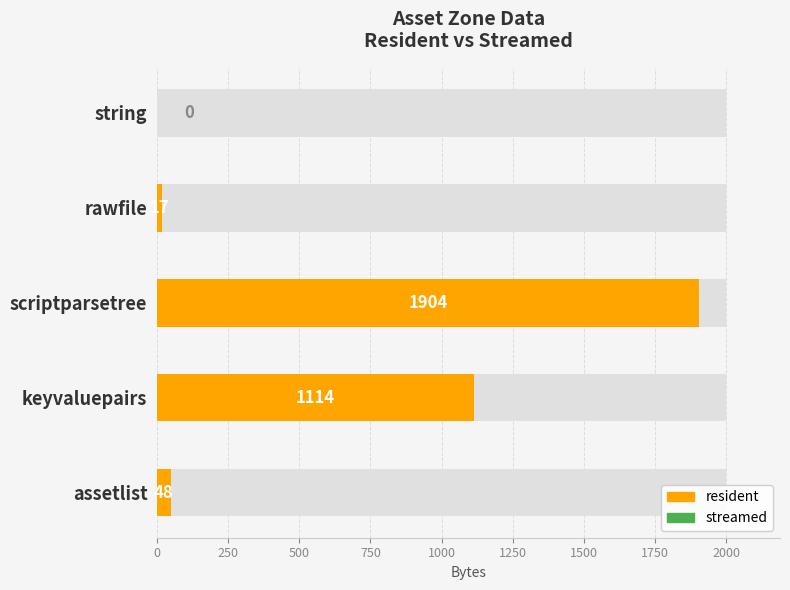

What is the spread (max minus min) of values at assetlist?

48